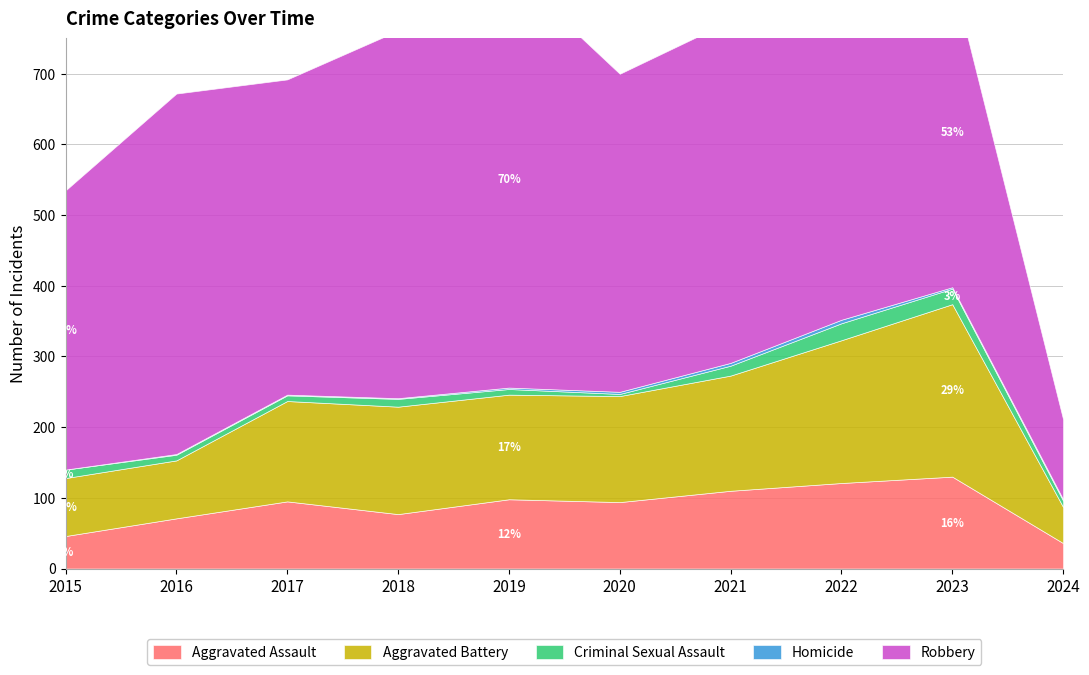

What is the difference between the maximum and second lowest values in the Criminal Sexual Assault series?

16